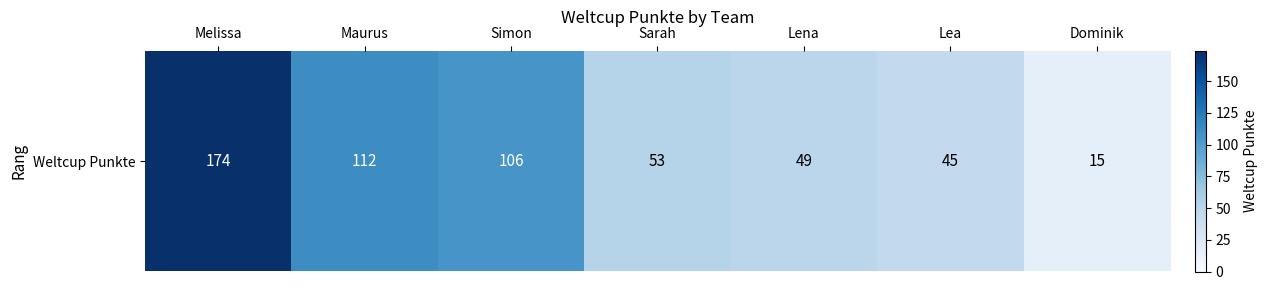

What is the maximum value shown in the chart?

174